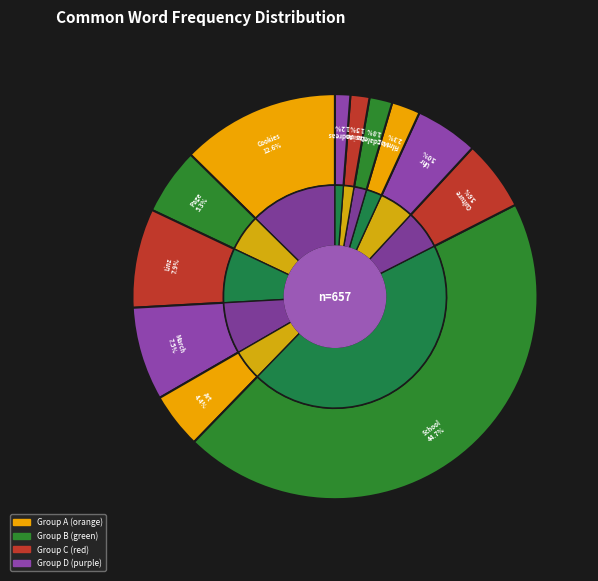

Count the number of slices in the pie.

12